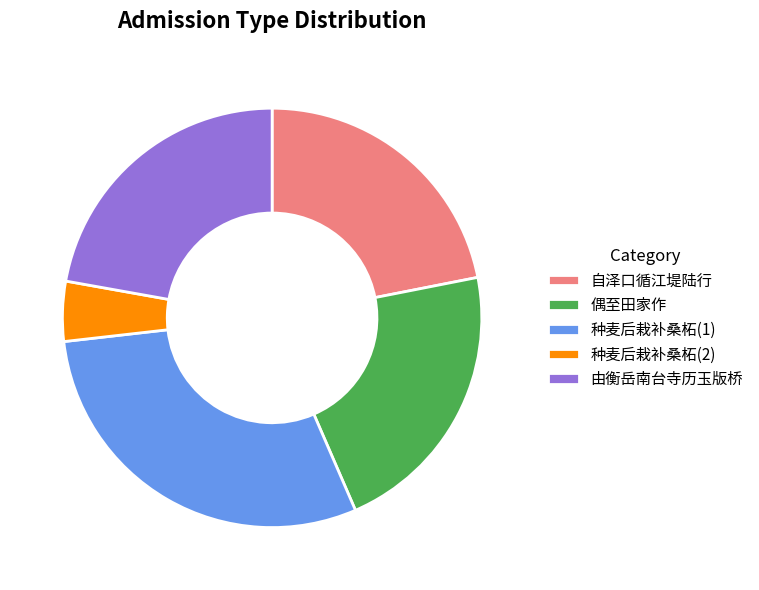

Which category has the biggest portion of the pie?

种麦后栽补桑柘(1)